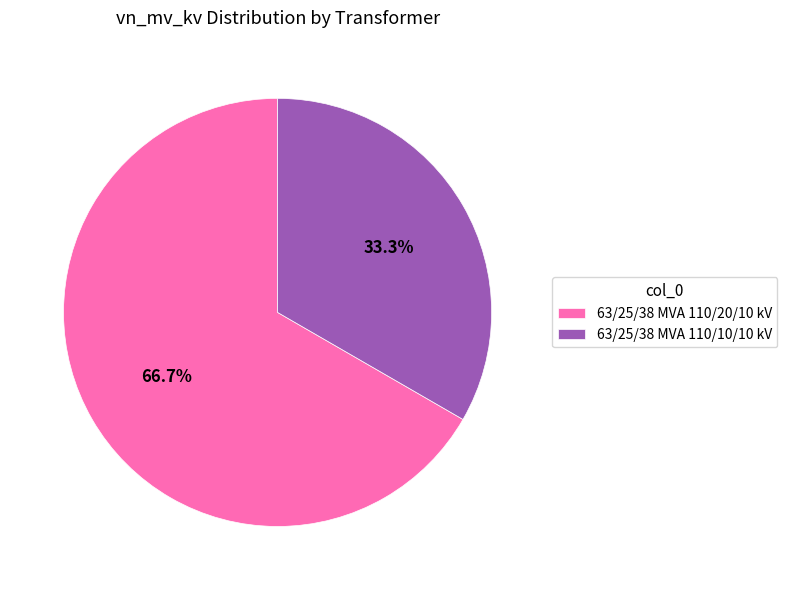

What is the ratio of the value at 63/25/38 MVA 110/20/10 kV to the value at 63/25/38 MVA 110/10/10 kV?

2.0